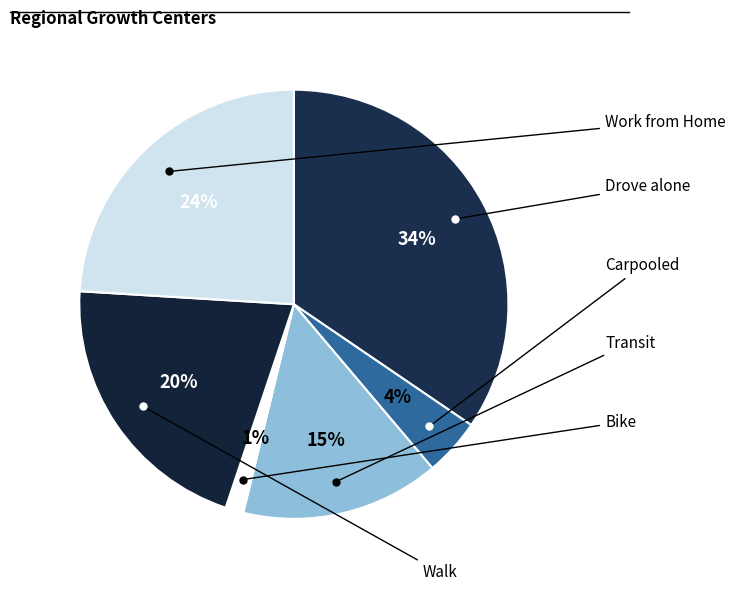

How many segments does this pie chart have?

6